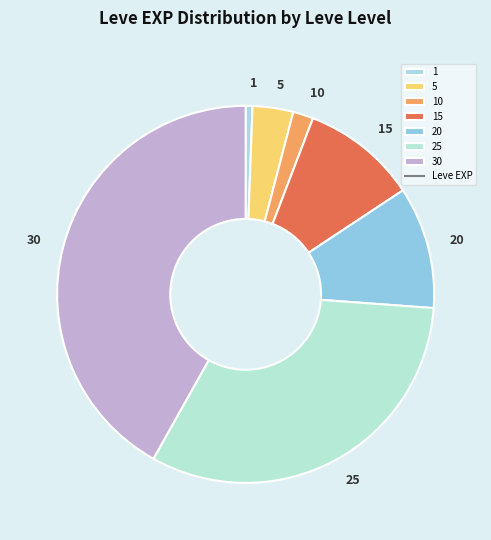

Approximately how many times larger is the value at 15 compared to 30?

0.2